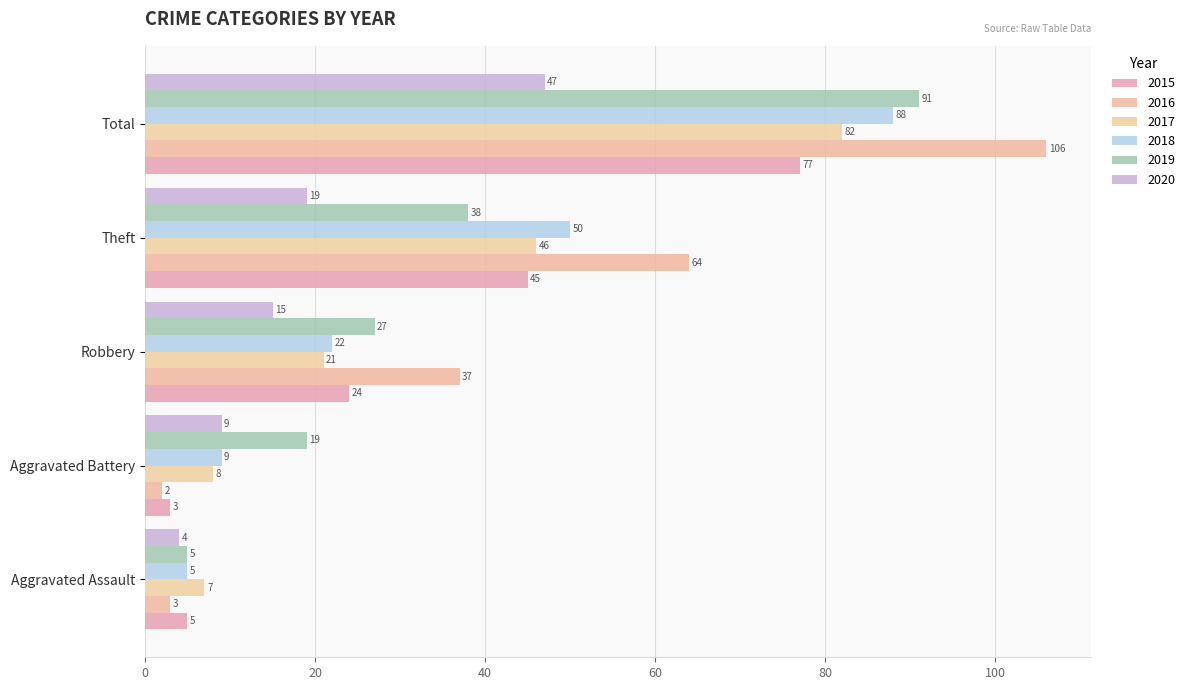

List the series in order of their peak value, highest first.

2016, 2019, 2018, 2017, 2015, 2020